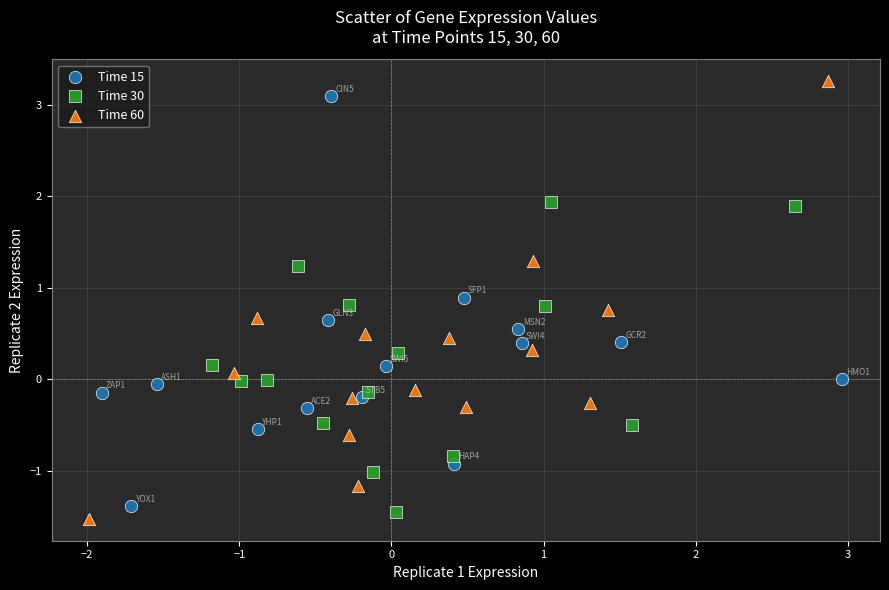

Which series has the largest Y range (max minus min)?

Time 60